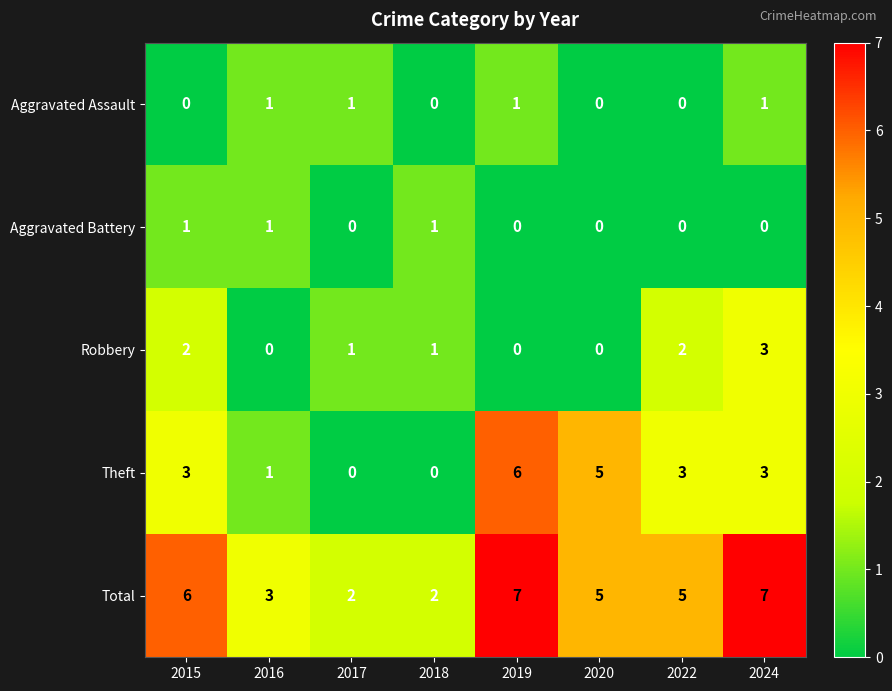

The value of Robbery at 2024 is 1. True or false?

False